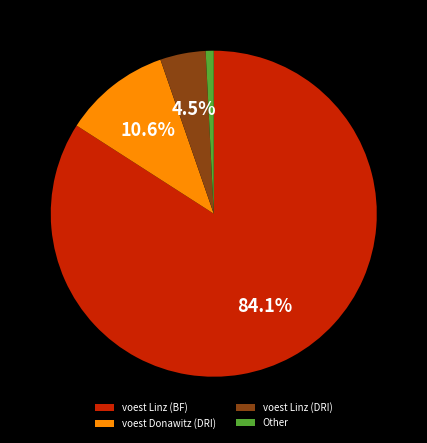

Rank the categories by value from highest to lowest.

voest Linz (BF), voest Donawitz (DRI), voest Linz (DRI), Other